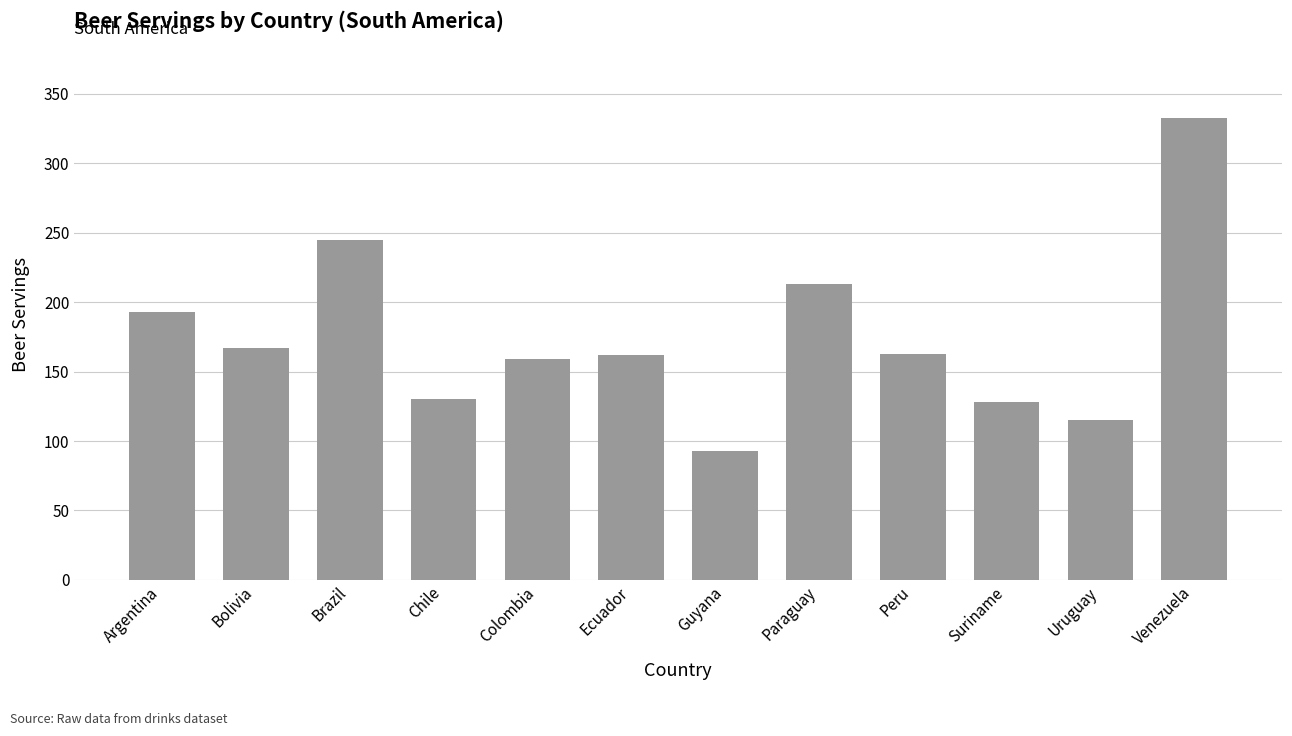

What is the difference between the second highest and minimum values?

152